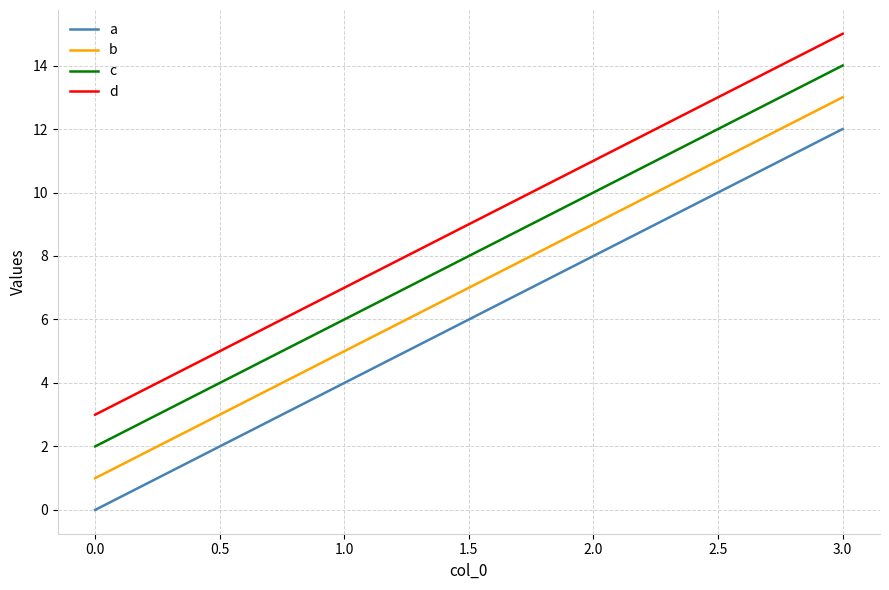

How many a values are between 4 and 12?

3